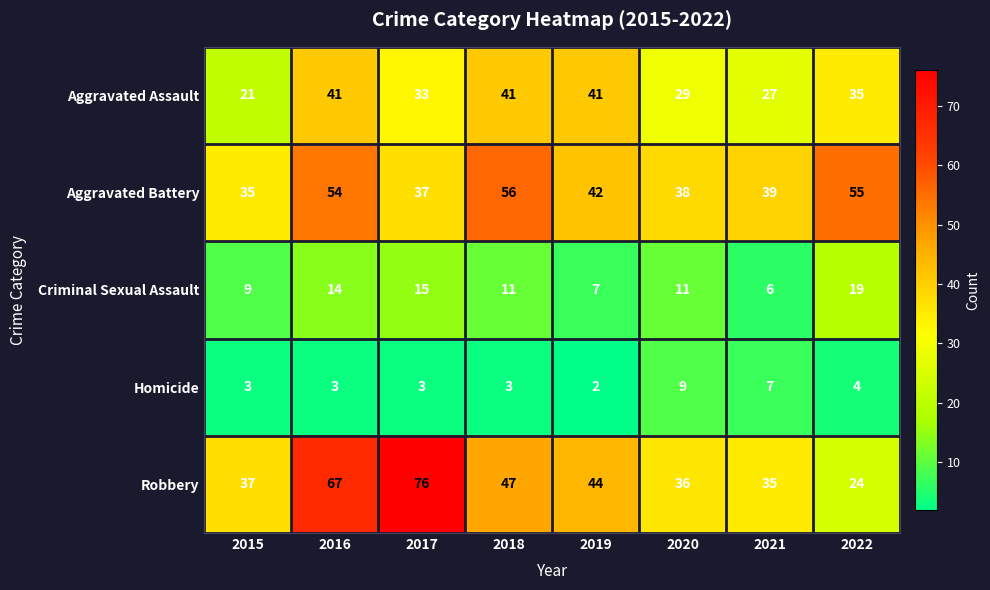

What is the difference between the maximum and minimum values in the Criminal Sexual Assault series?

13